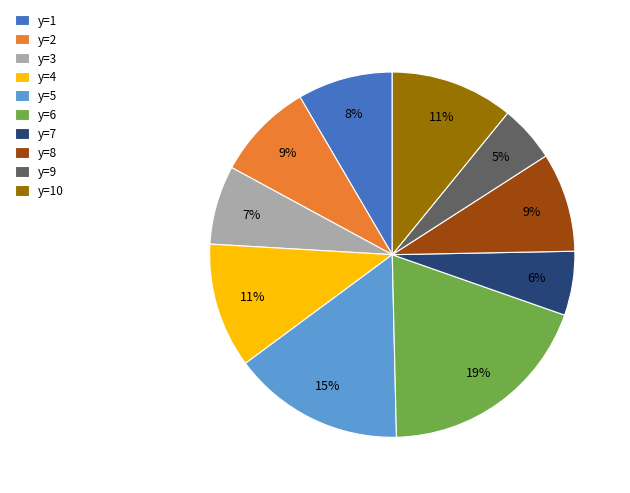

Do y=8 and y=5 together represent more than half of the pie?

No